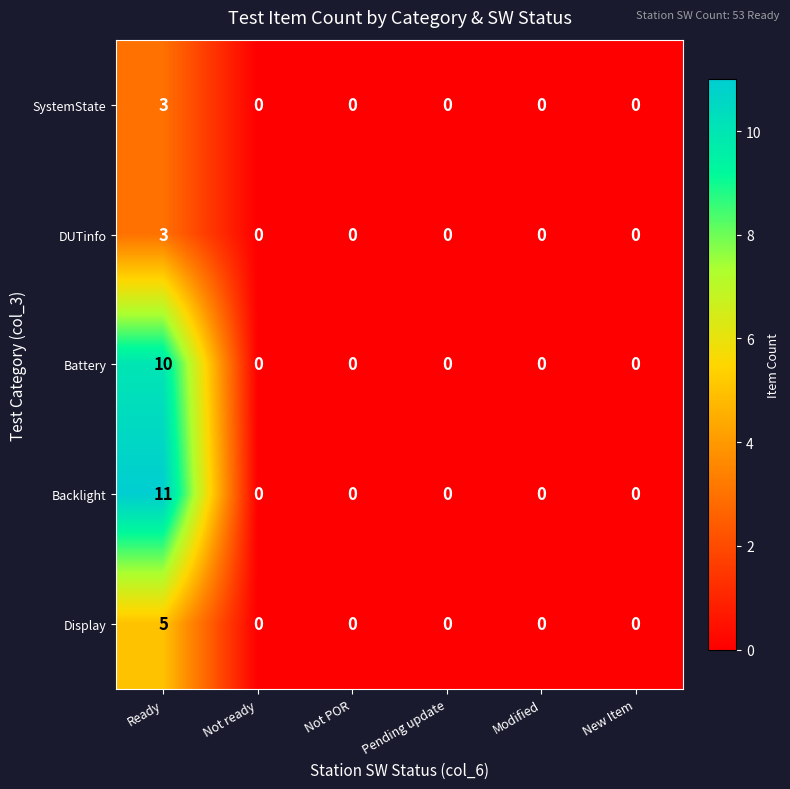

Reading right to left, transcribe all the data shown in this chart.

SystemState: New Item=0	Modified=0	Pending update=0	Not POR=0	Not ready=0	Ready=3
DUTinfo: New Item=0	Modified=0	Pending update=0	Not POR=0	Not ready=0	Ready=3
Battery: New Item=0	Modified=0	Pending update=0	Not POR=0	Not ready=0	Ready=10
Backlight: New Item=0	Modified=0	Pending update=0	Not POR=0	Not ready=0	Ready=11
Display: New Item=0	Modified=0	Pending update=0	Not POR=0	Not ready=0	Ready=5